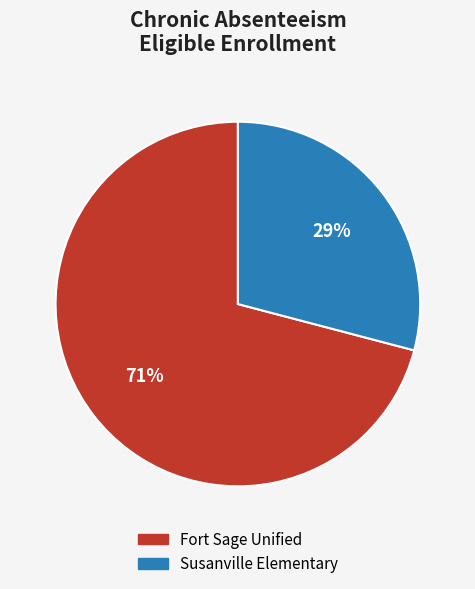

What is the ratio of the value at Susanville Elementary to the value at Fort Sage Unified?

0.4